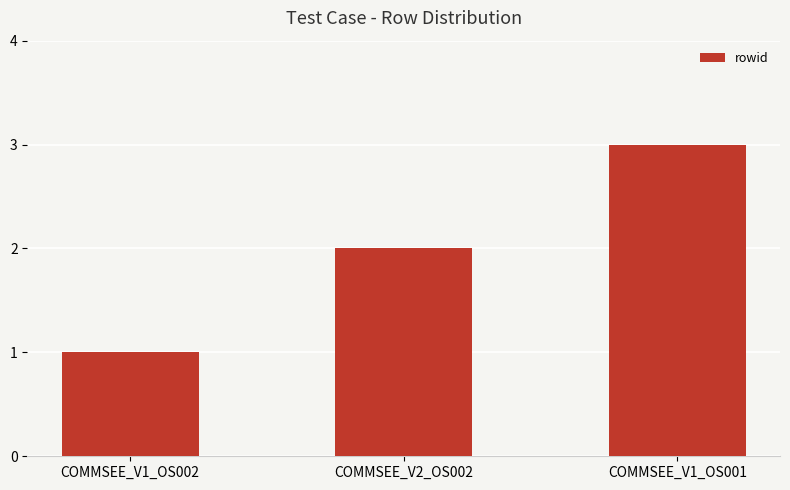

Between COMMSEE_V1_OS002 and COMMSEE_V1_OS001, which is larger?

COMMSEE_V1_OS001